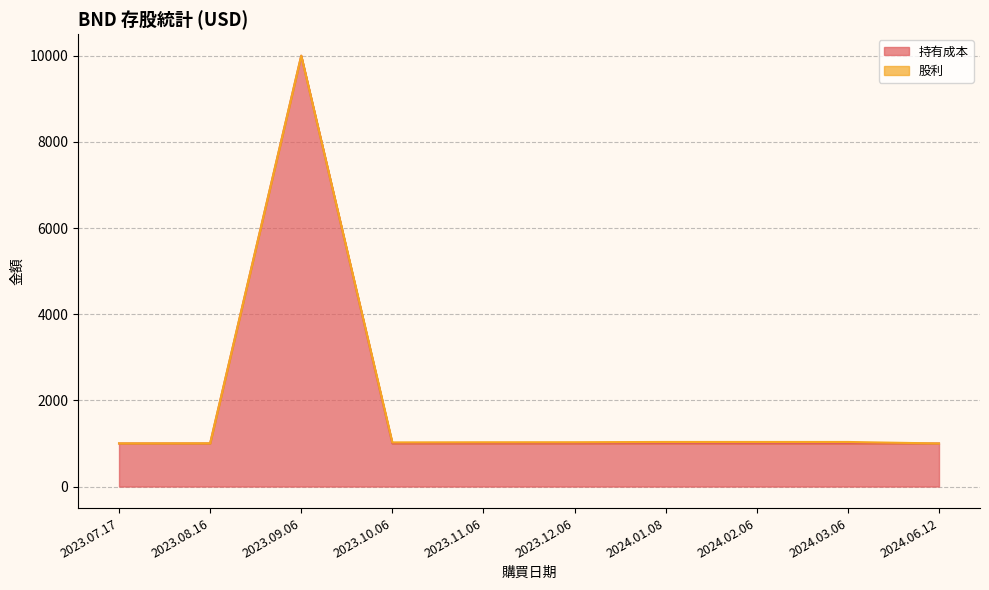

Reading left to right, transcribe all the data shown in this chart.

1000	1000	10001	1000	1000	1000	1003	1000	1000	1000